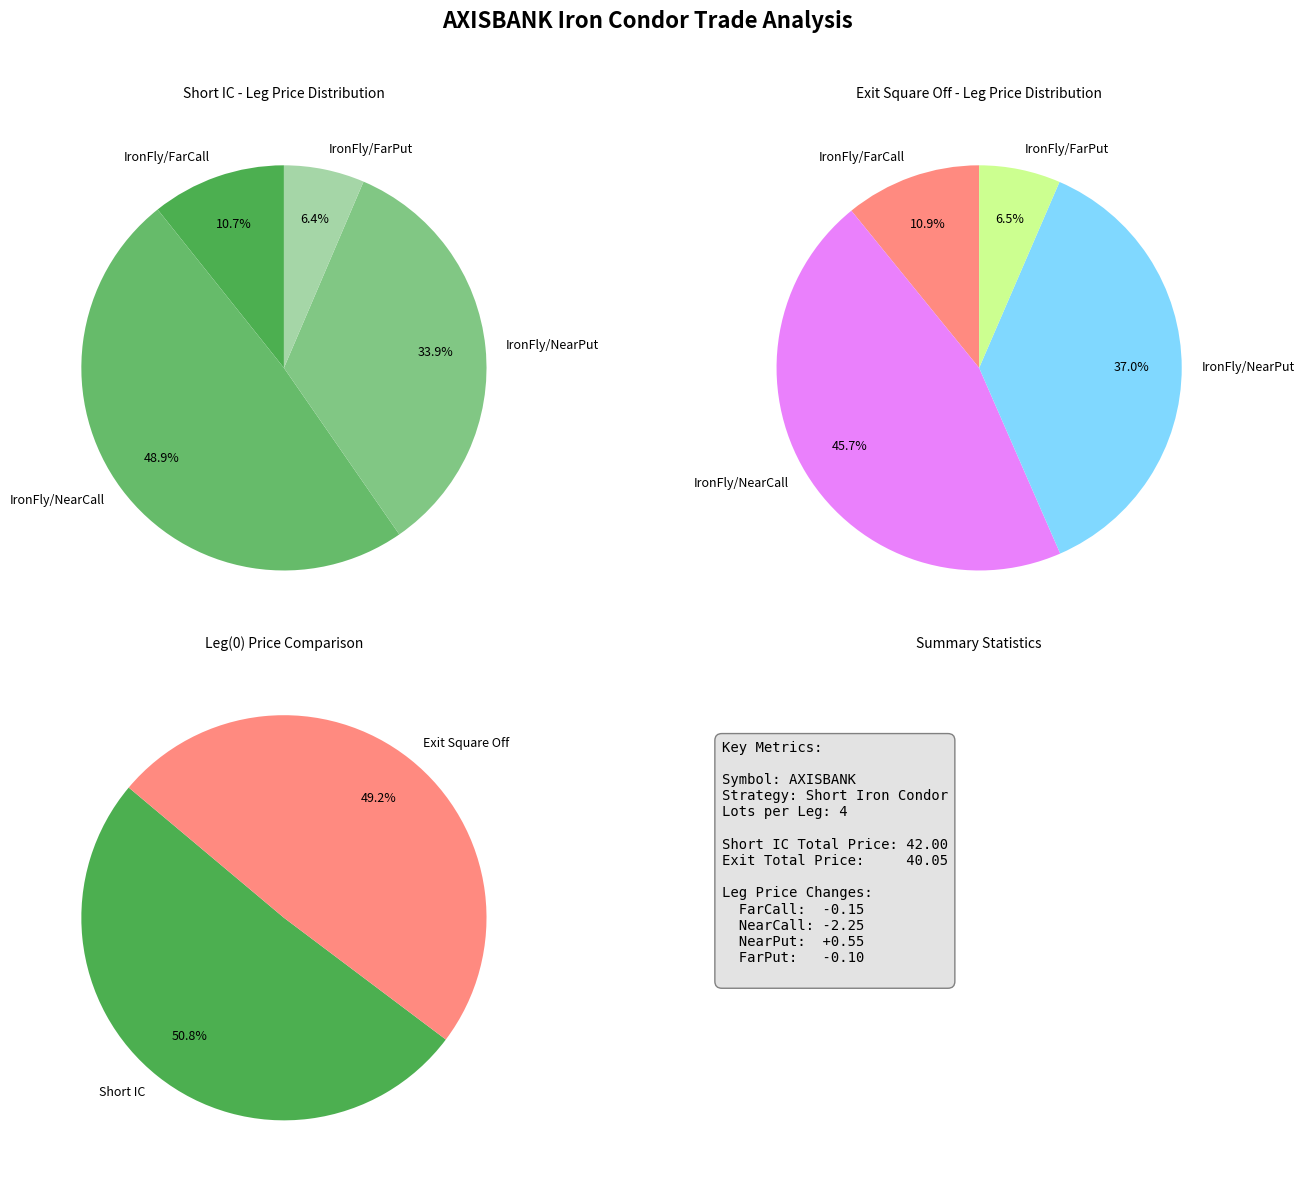

Which category has the biggest portion of the pie?

Short IC